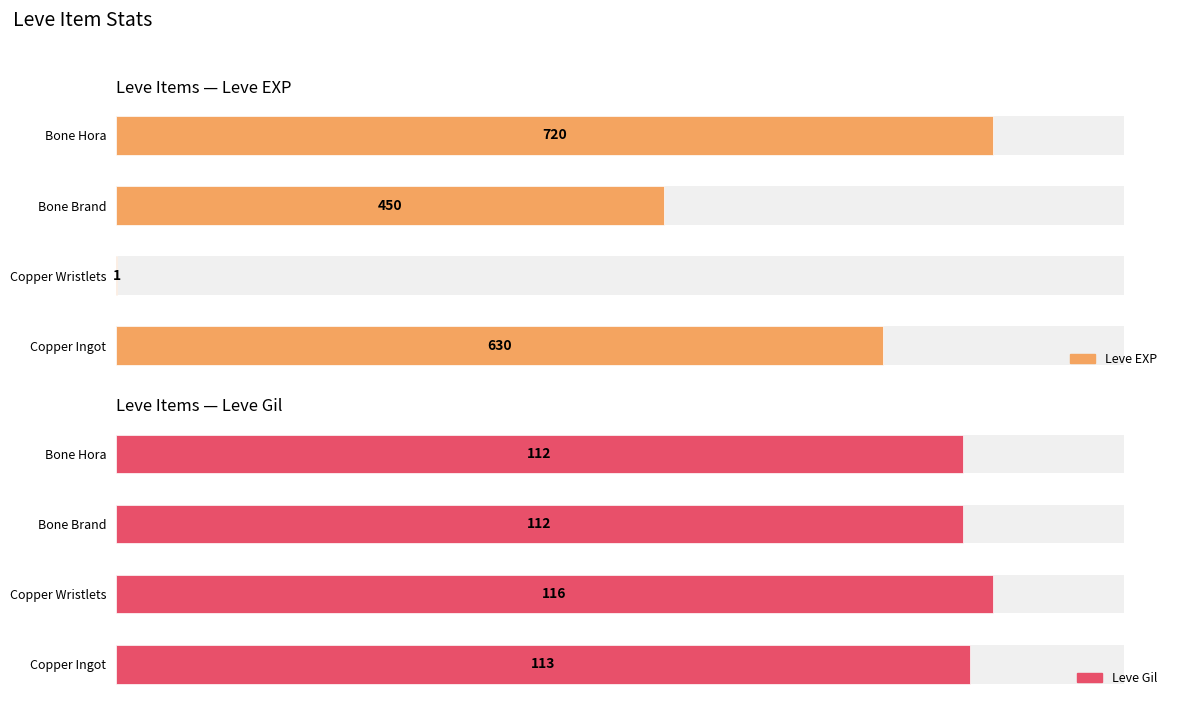

How many bars are there in each group?

2